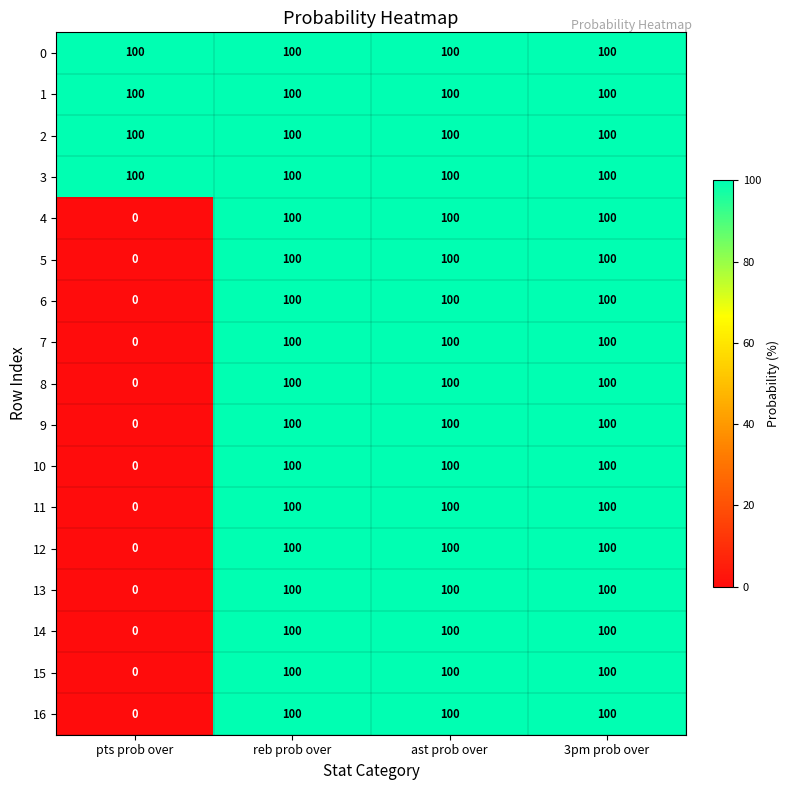

The 3 series shows 142 at ast prob over. True or false?

False